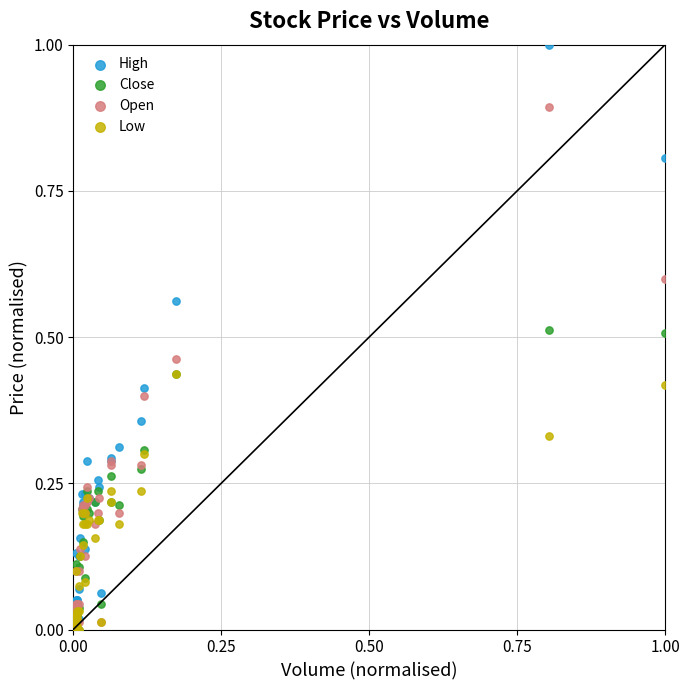

What are all the series names shown in the legend?

High, Close, Open, Low